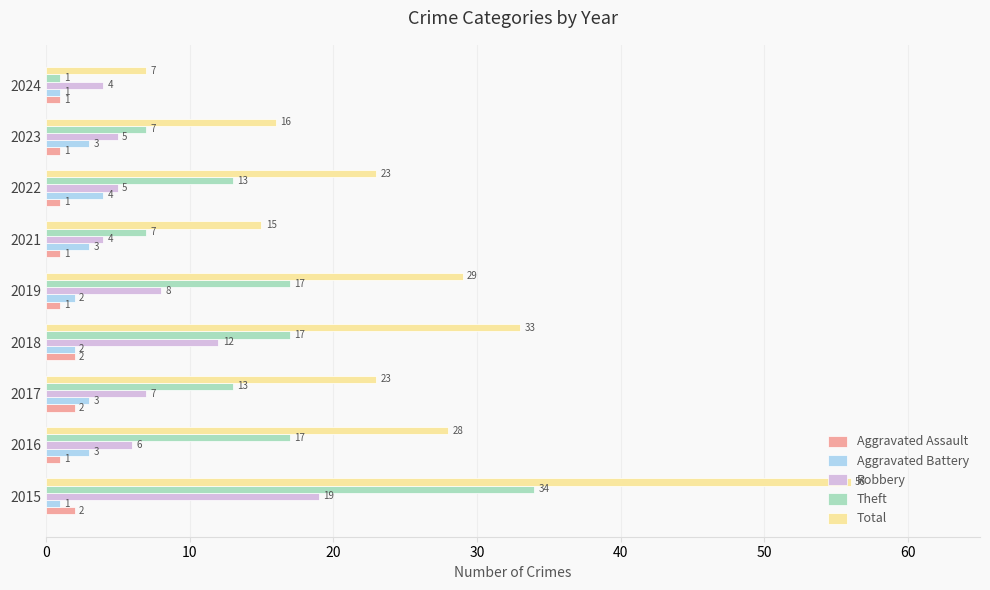

How many values in the Aggravated Assault series exceed 1?

3